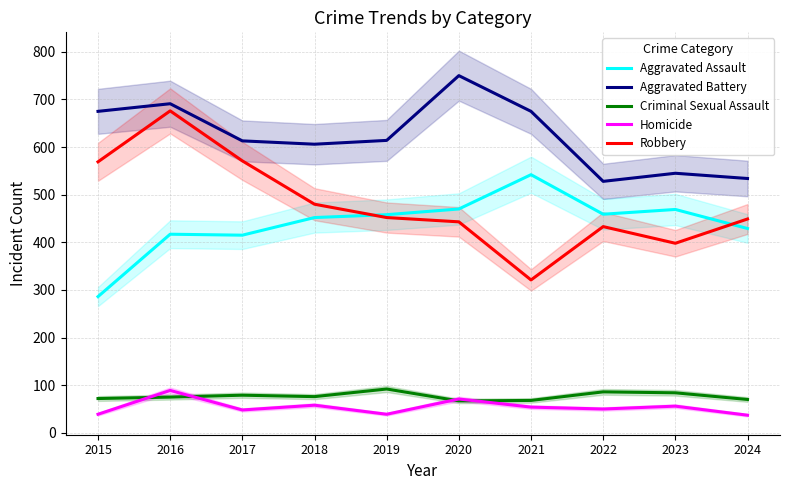

Reading left to right, extract all data points from this chart.

Aggravated Assault: 2015=286	2016=417	2017=415	2018=452	2019=458	2020=470	2021=542	2022=459	2023=469	2024=429
Aggravated Battery: 2015=675	2016=691	2017=613	2018=606	2019=614	2020=750	2021=675	2022=528	2023=545	2024=534
Criminal Sexual Assault: 2015=72	2016=75	2017=79	2018=76	2019=92	2020=67	2021=68	2022=86	2023=84	2024=70
Homicide: 2015=39	2016=89	2017=48	2018=58	2019=39	2020=71	2021=54	2022=50	2023=56	2024=37
Robbery: 2015=569	2016=676	2017=571	2018=480	2019=452	2020=443	2021=321	2022=433	2023=398	2024=449